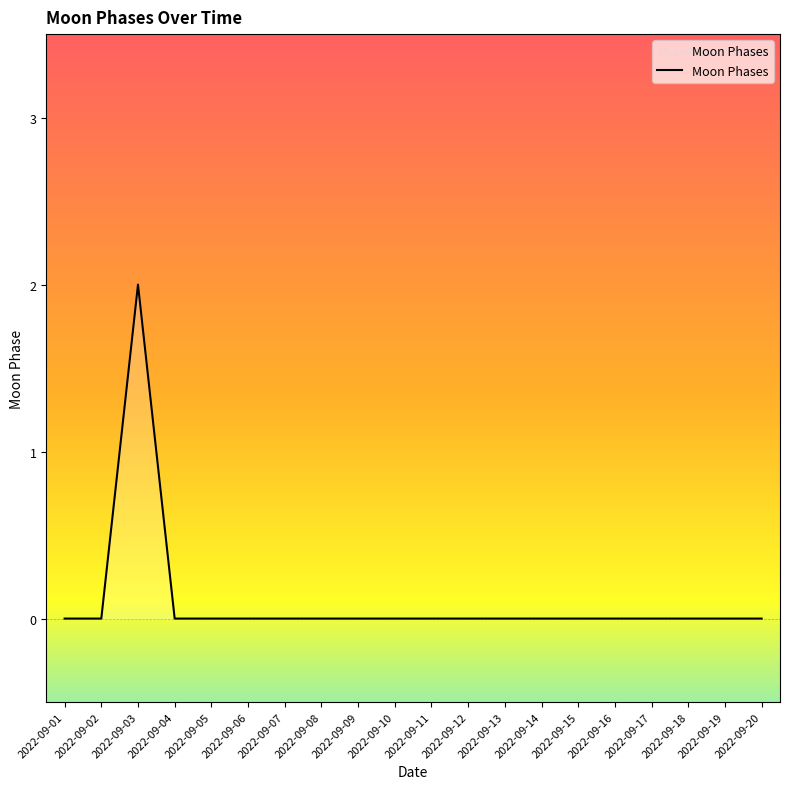

What is the difference between the maximum and minimum values?

2